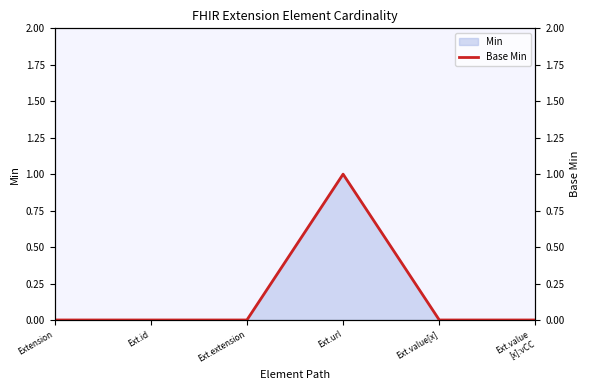

The value at Ext.extension is 0. True or false?

False